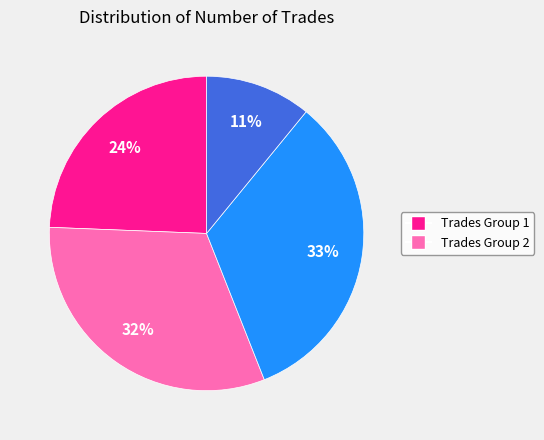

To the nearest percent, what is the difference between the largest and smallest slice percentages?

22%